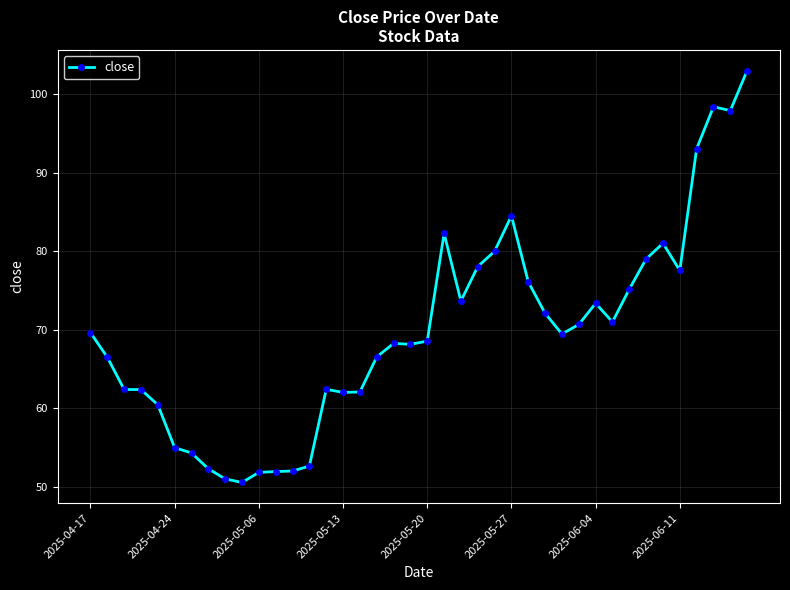

True or false: there are more than 2 points higher than both neighbors.

True